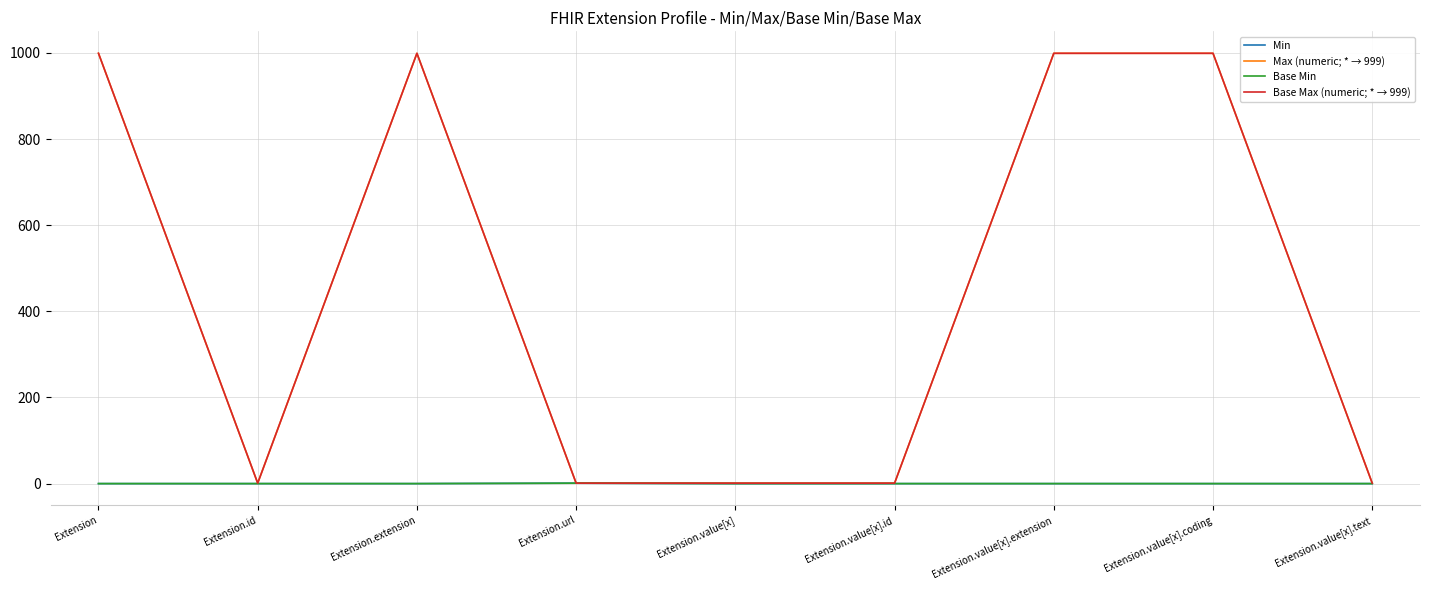

True or false: Base Max (numeric; * → 999) and Min cross at least once.

False